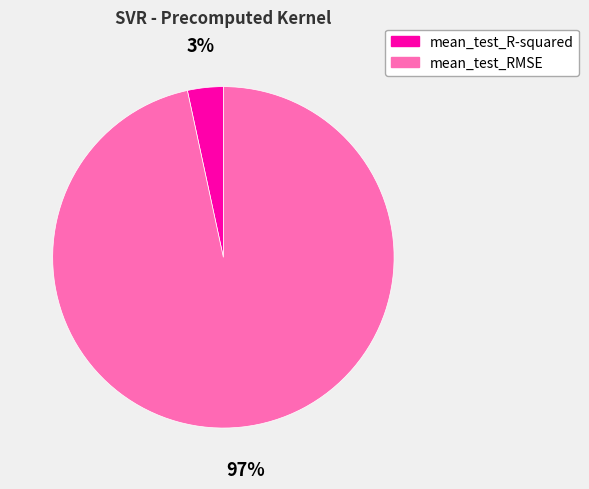

To the nearest percent, what percentage of the pie is mean_test_R-squared?

3%